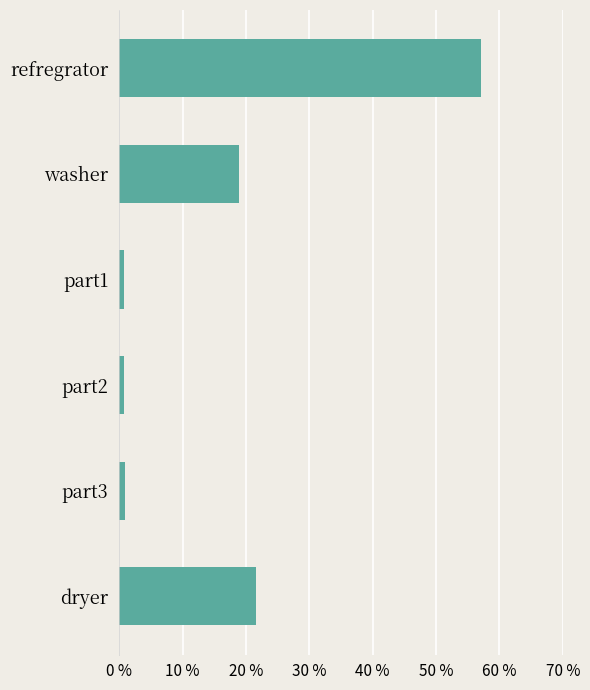

Where is the data nearest to the value 28?

dryer